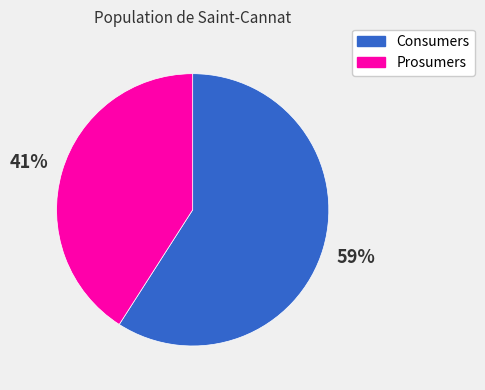

To the nearest percent, what is the combined percentage of Prosumers and Consumers?

100%